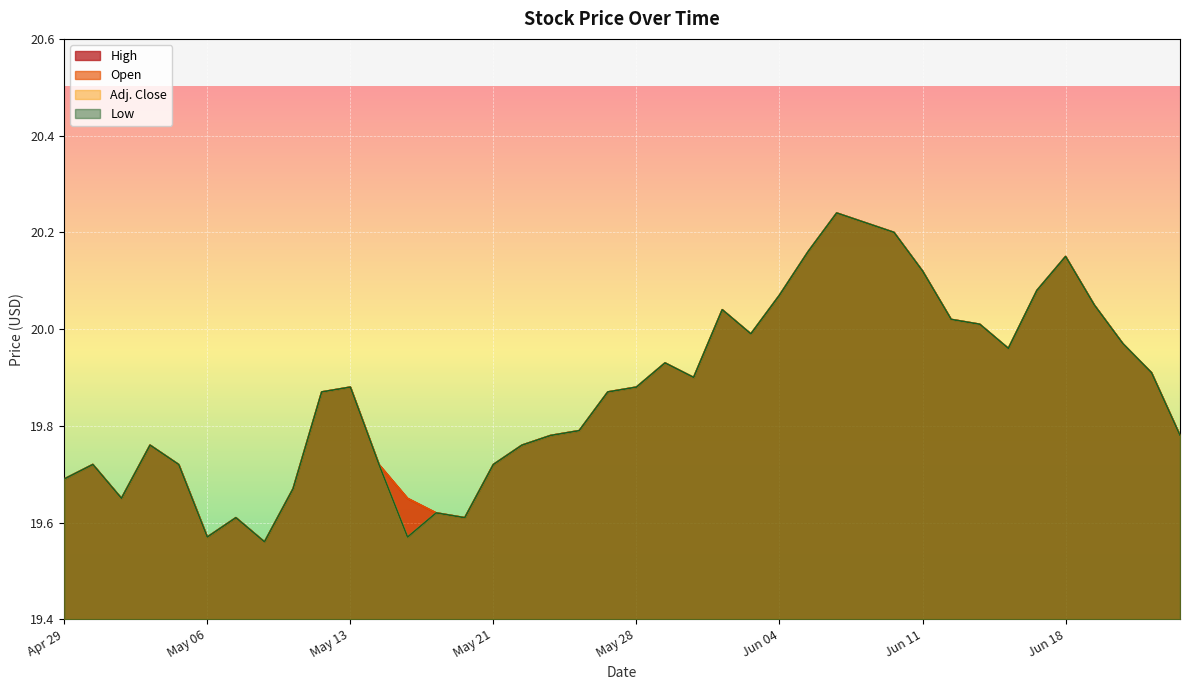

What is the sum of all Adj. Close values?

794.8